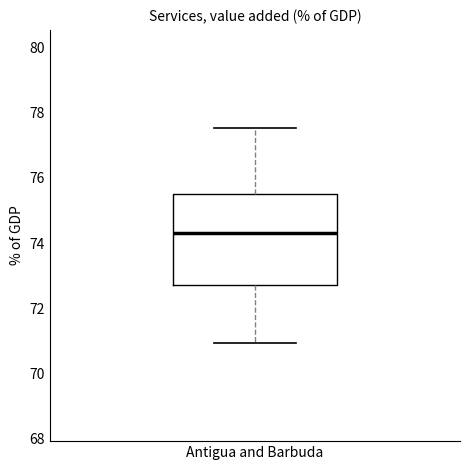

Read this box plot against the y-axis: the position of the median line, the range covered by the box, and the ends of both whiskers. The values are not printed on the chart, so give them approximately, as read against the axis.

median 74.4, box 72.8 to 75.6, whiskers 71.0 to 77.6